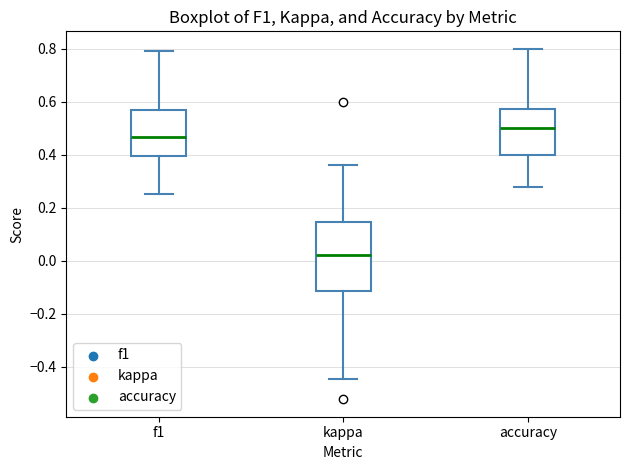

Reading left to right, transcribe this box plot: for each box, give where its median line is, the range the box spans, and where its two whiskers end, as read against the y-axis. The values are not printed on the chart, so give them approximately, as read against the axis.

f1: median 0.46, box 0.40 to 0.56, whiskers 0.26 to 0.80
kappa: median 0.02, box -0.12 to 0.14, whiskers -0.44 to 0.36
accuracy: median 0.50, box 0.40 to 0.58, whiskers 0.28 to 0.80